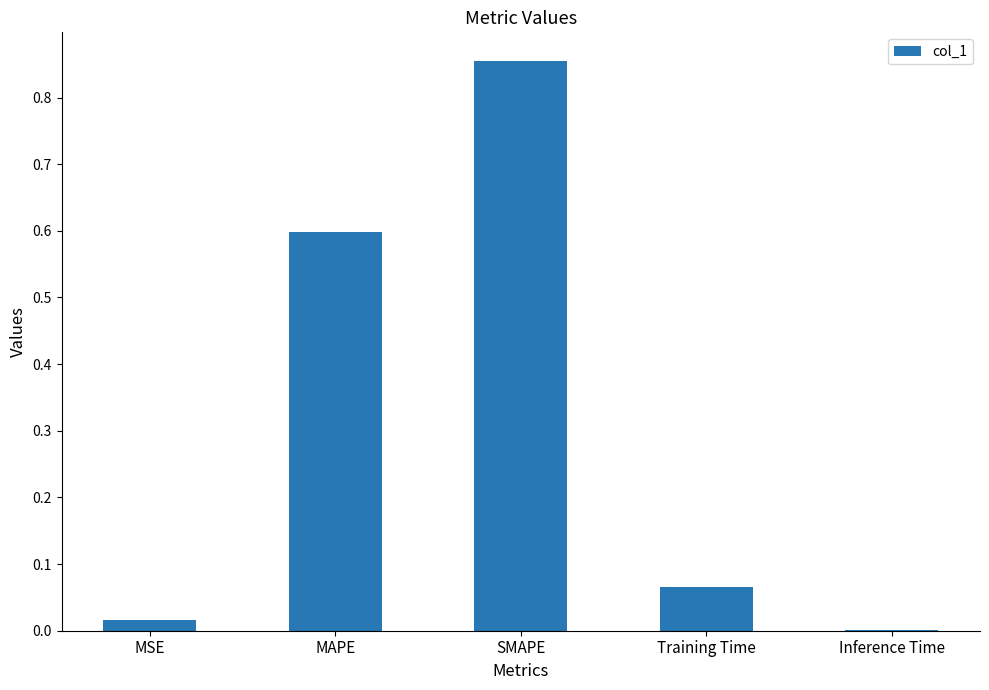

Does the chart contain stacked bars?

No